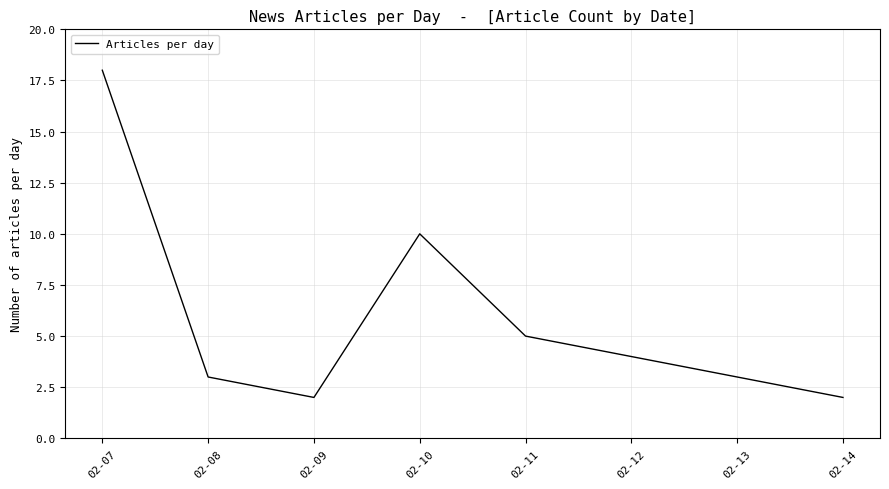

Reading left to right, transcribe all the data shown in this chart.

18	3	2	10	5	2